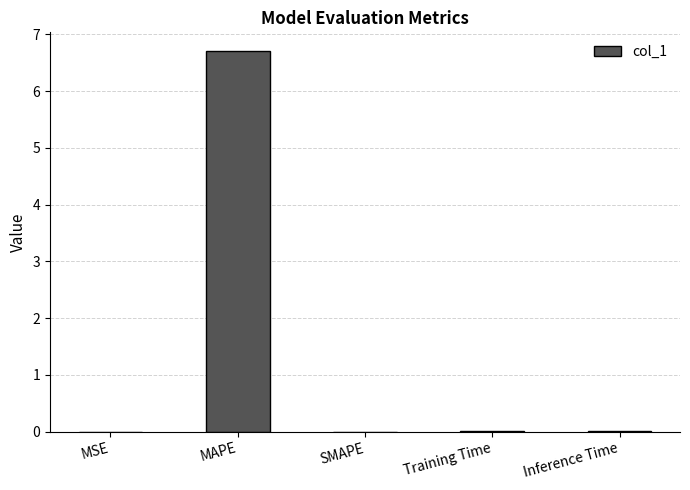

What is the sum of all values?

6.7